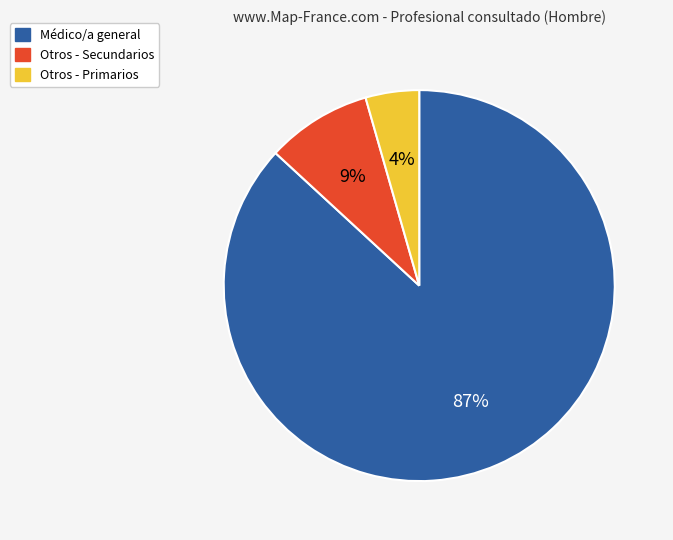

Is there any slice that represents more than half of the pie?

Yes